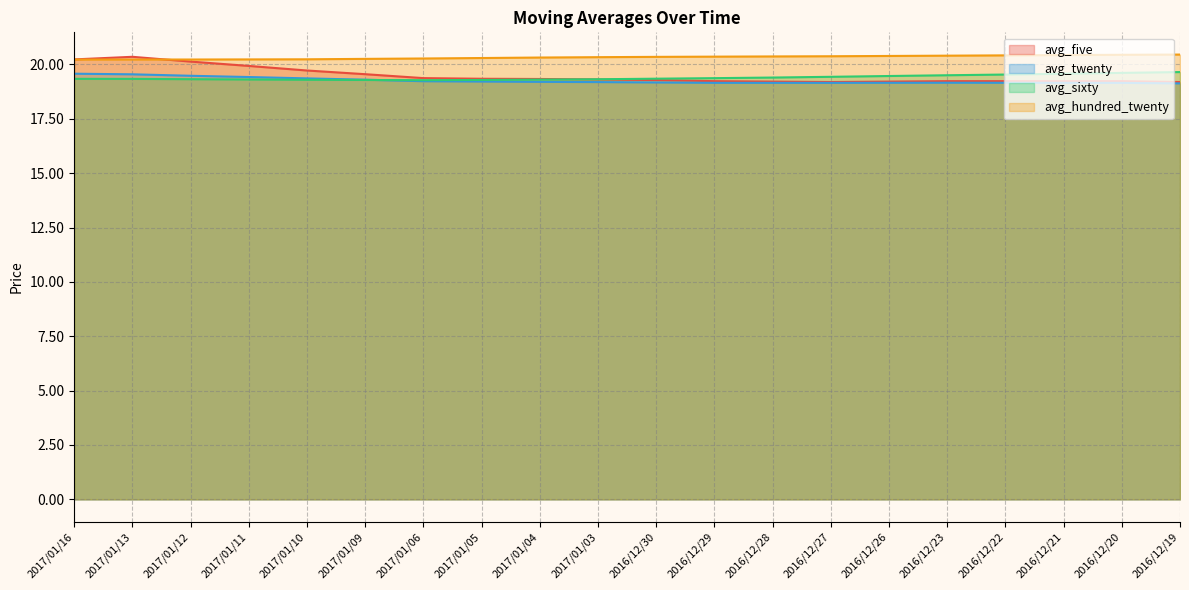

What is the label of the 1st point from the left?

2017/01/16